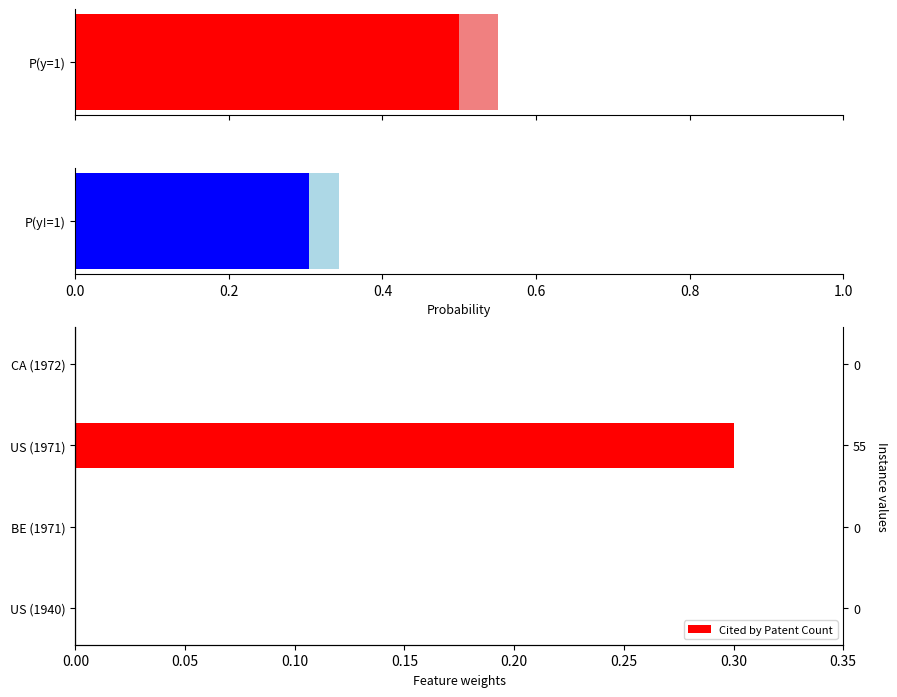

The chart shows a value of 0.0 at US (1940). True or false?

True